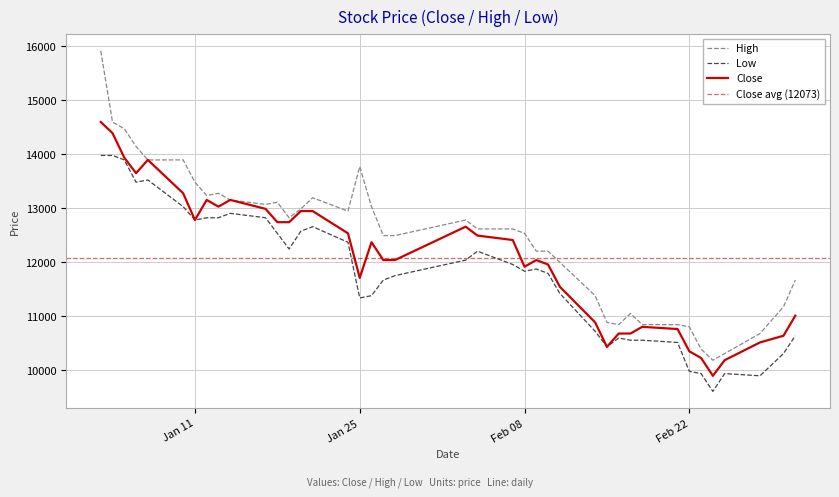

What is the minimum value for Close?

9894